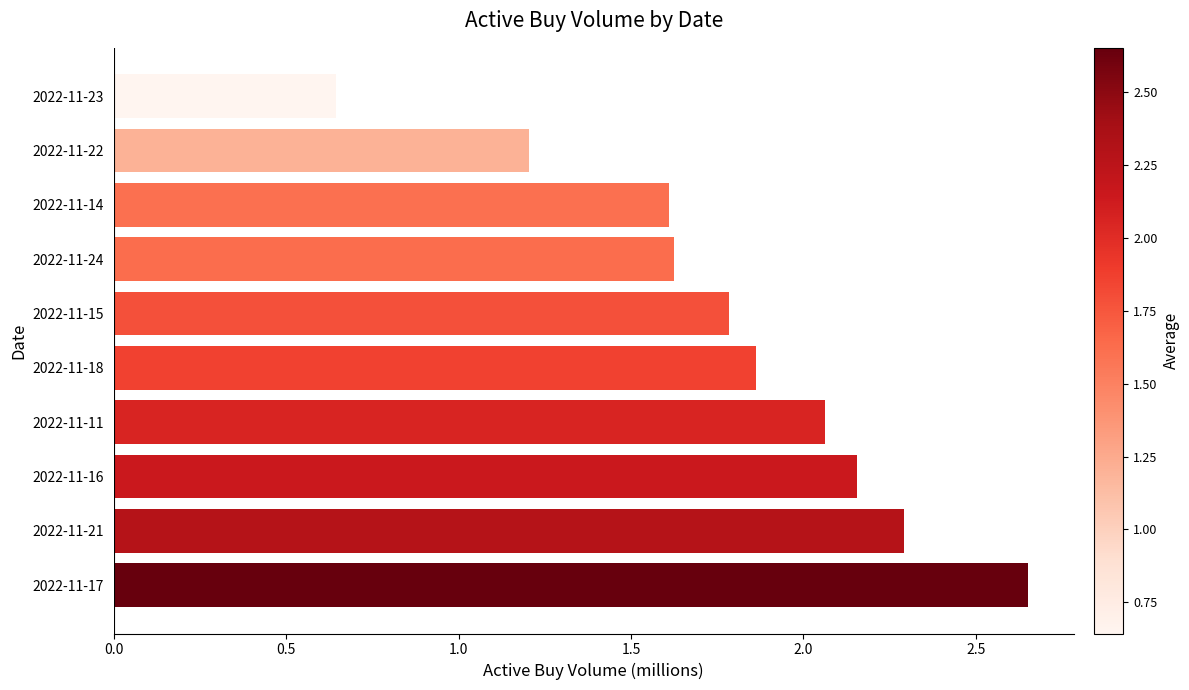

The chart shows a value of 1.0 at 2022-11-18. True or false?

False